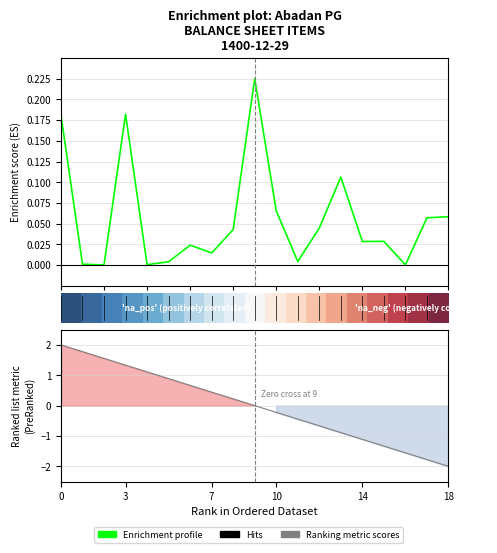

What is the total value across all series at 0?

2.2